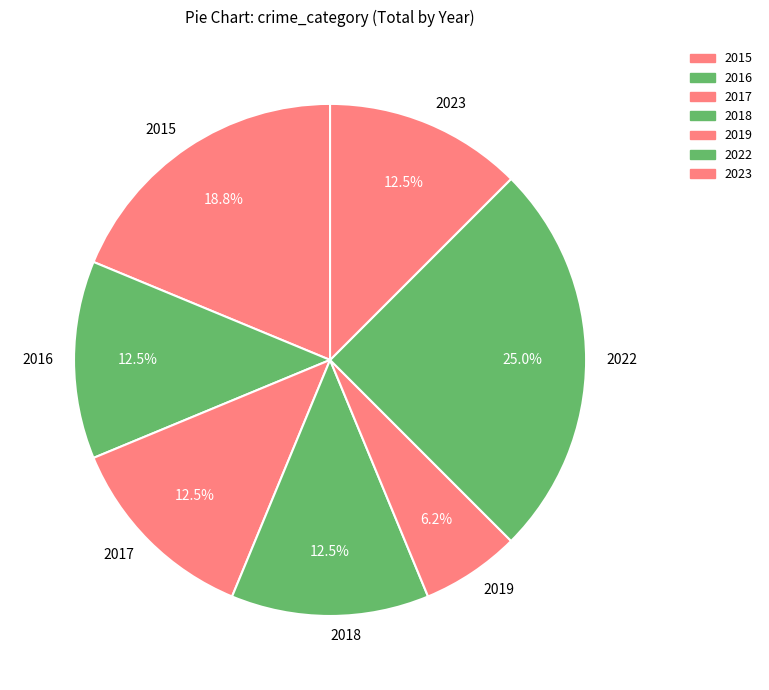

To the nearest percent, what is the combined percentage of 2023 and 2016?

25%